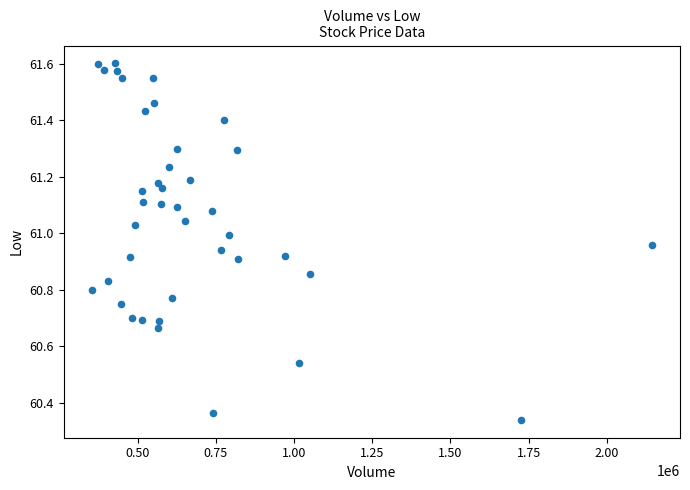

What is the range of Y values (max minus min)?

1.3